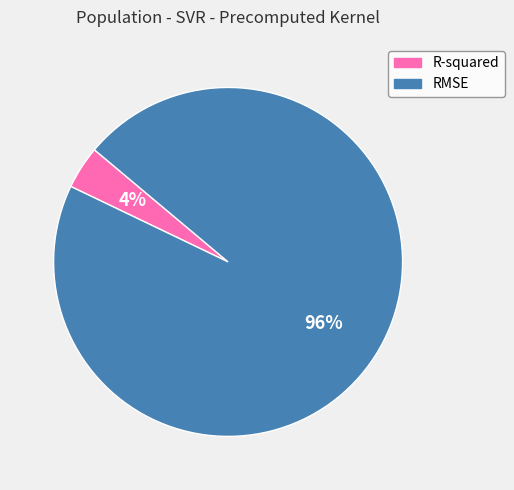

How many slices are in this pie chart?

2